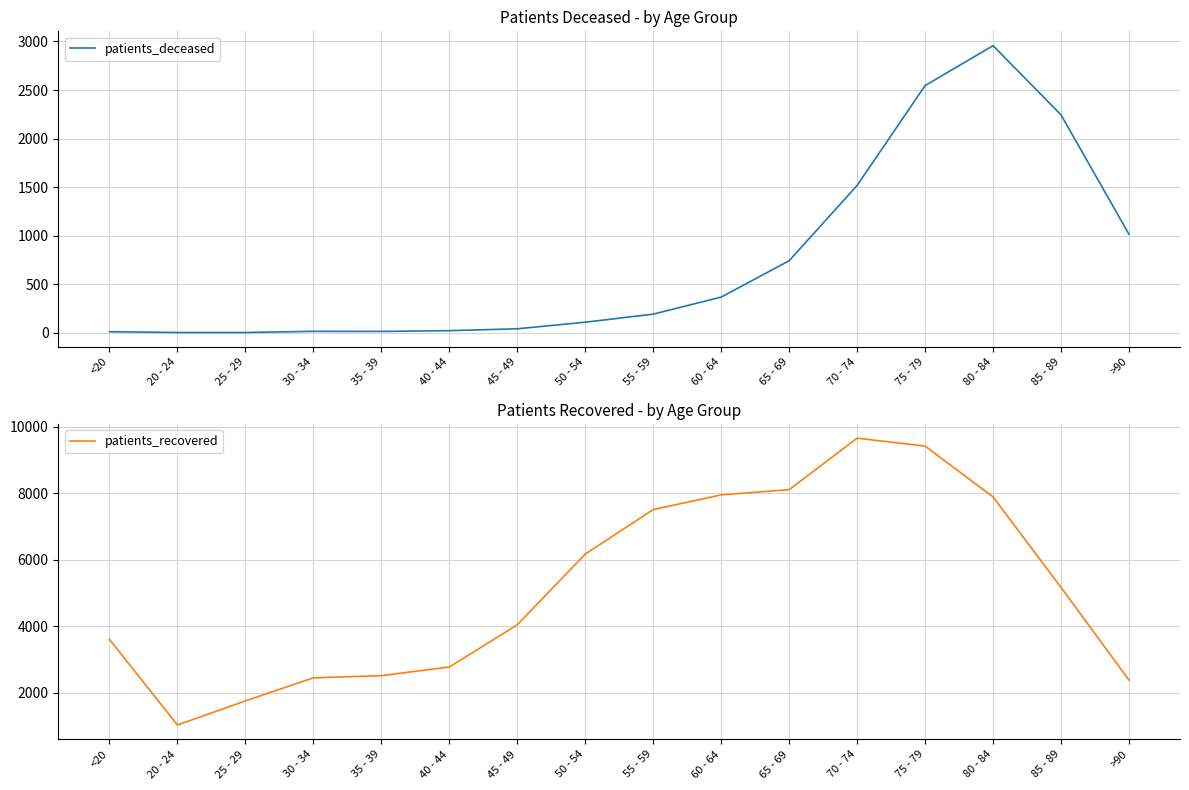

Is it true that patients_deceased equals 3 at 20 - 24?

True